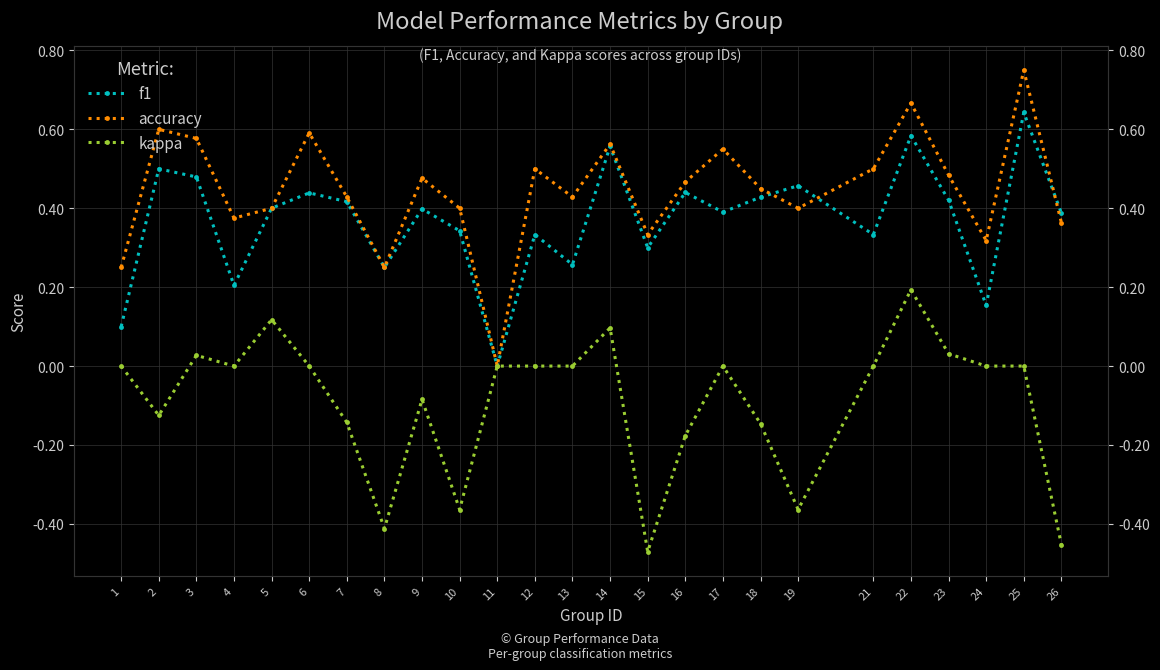

How many lines are shown in the chart?

3